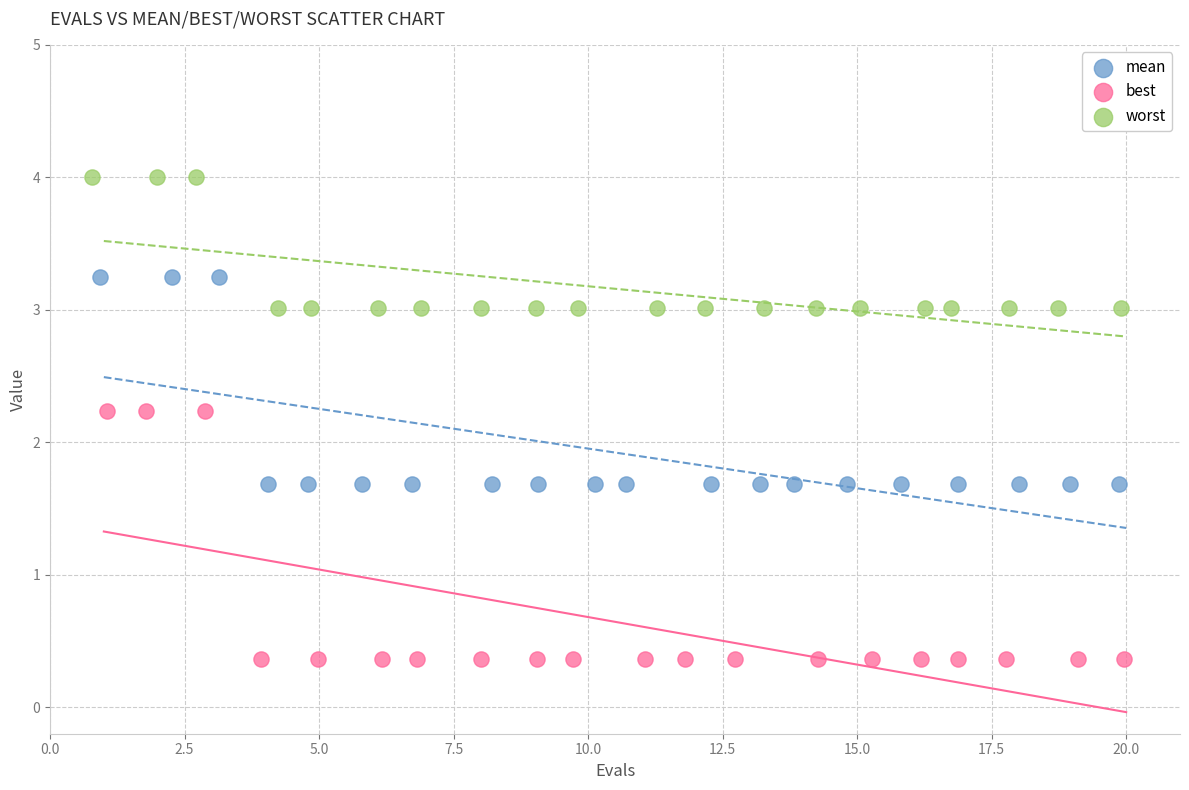

What are all the series names shown in the legend?

mean, best, worst